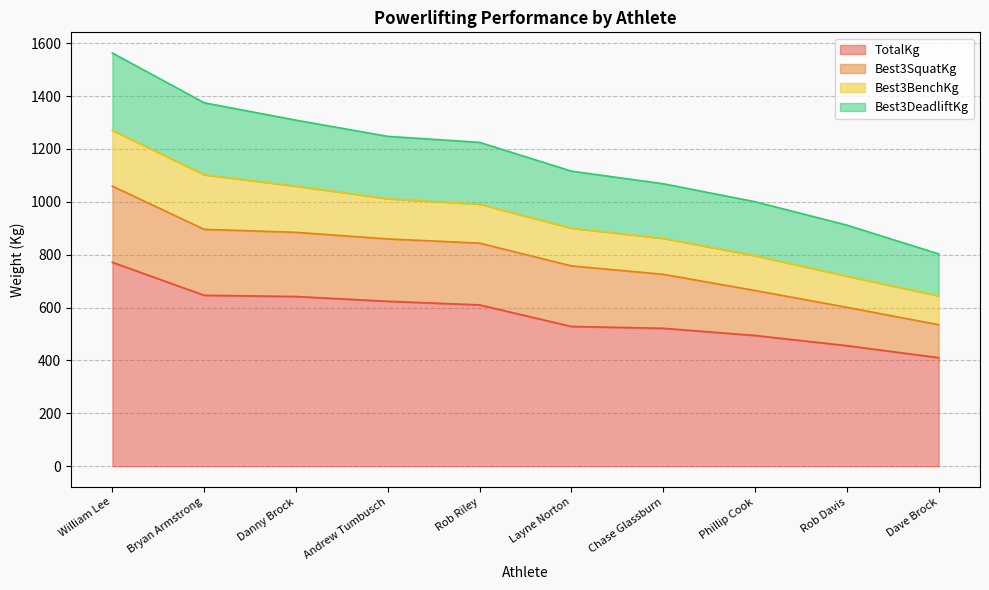

At which category is the sum across all series the highest?

William Lee